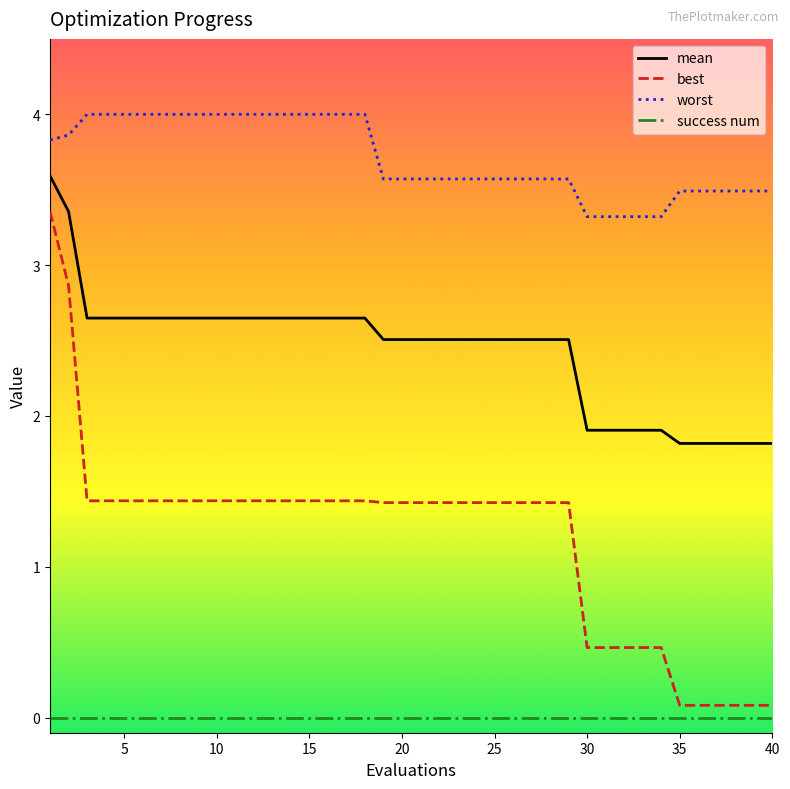

True or false: mean and success num intersect in this chart.

False